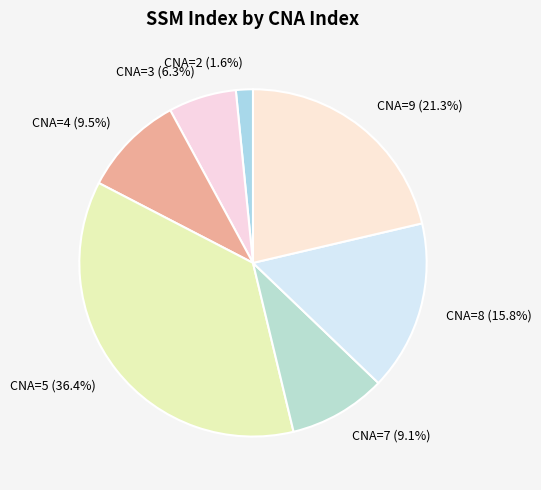

Does any single category account for the majority?

No